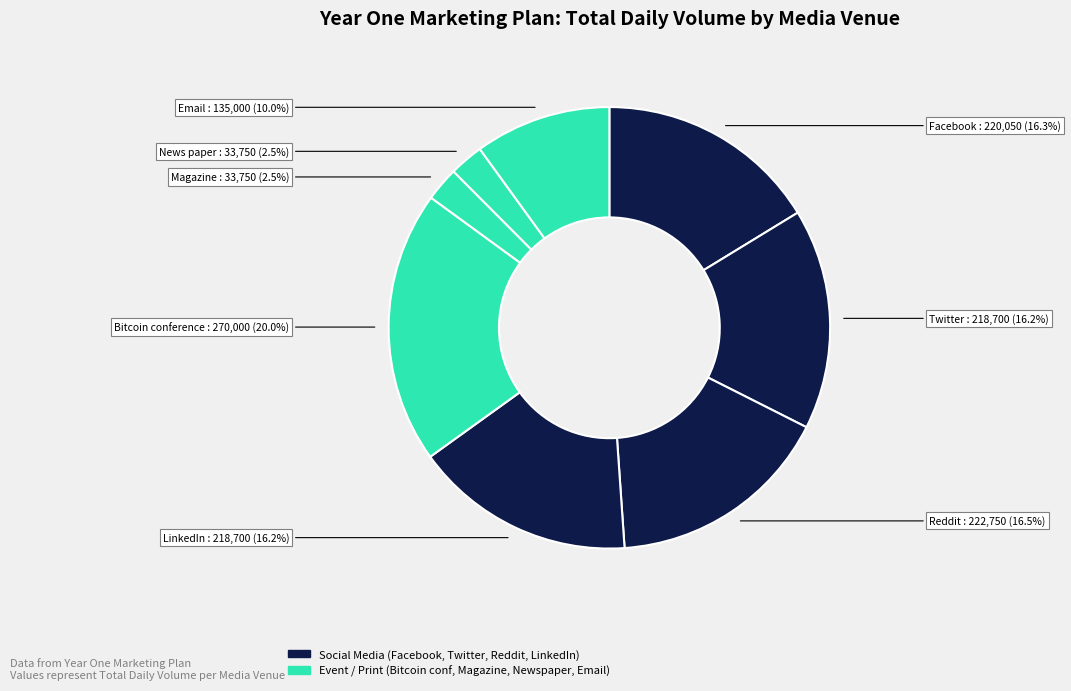

How many segments does this pie chart have?

8